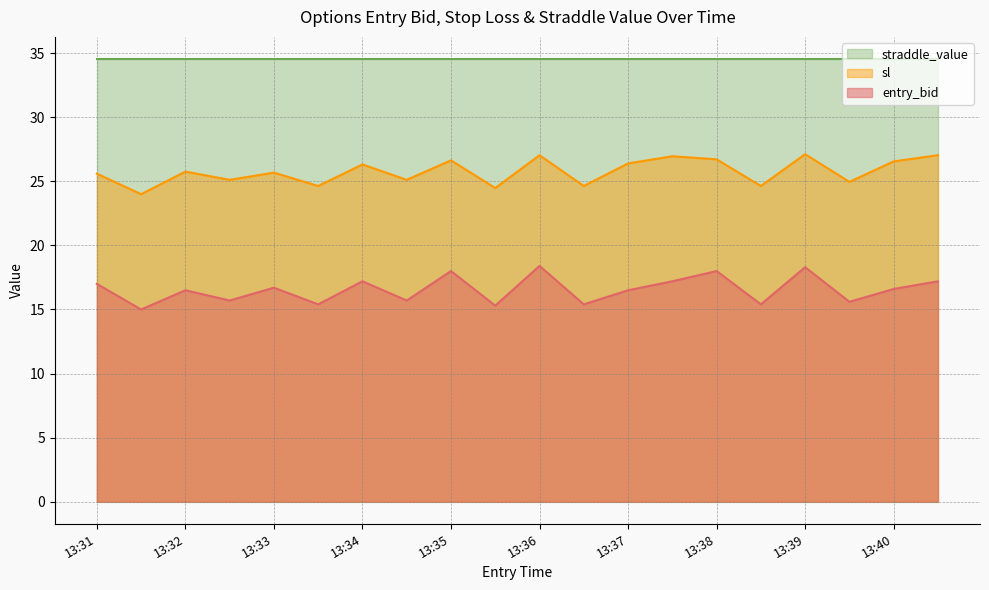

What is the lowest value of the entry_bid series?

15.0